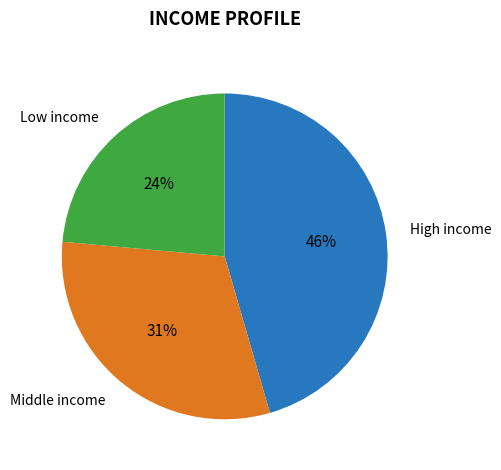

To the nearest percent, what is the difference between the largest and smallest slice percentages?

22%